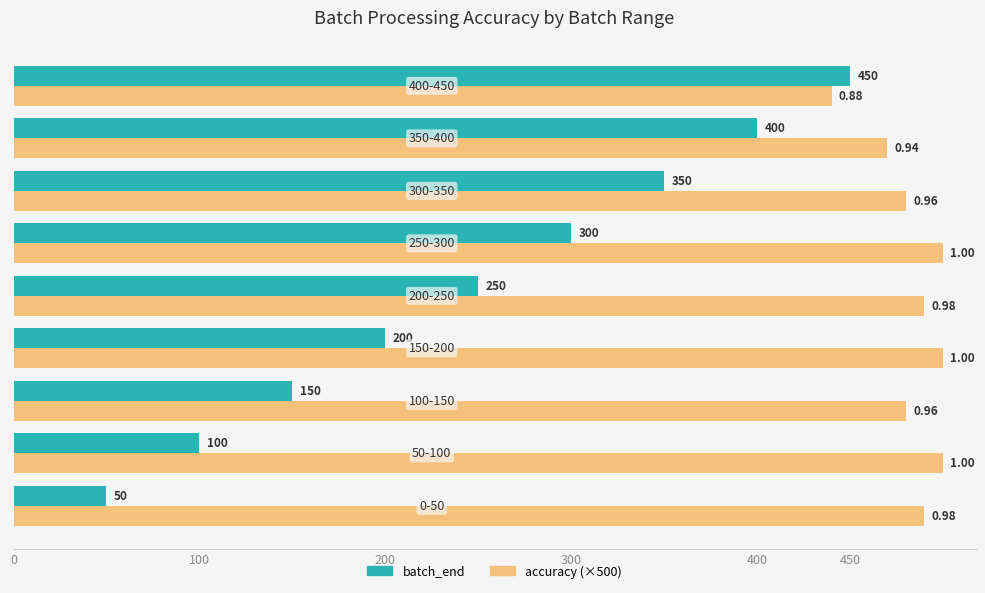

How many accuracy (×500) values are between 480 and 500?

7